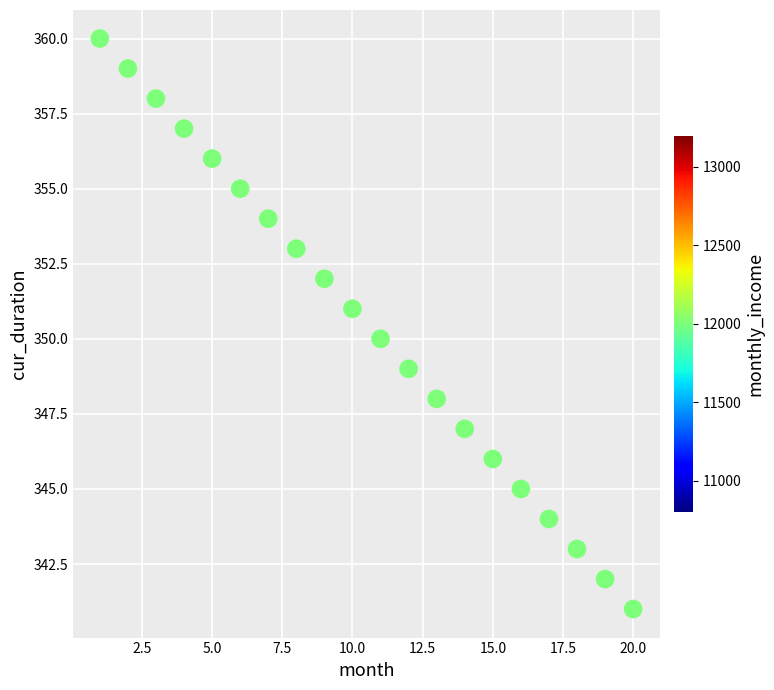

What is the range of Y values (max minus min)?

19